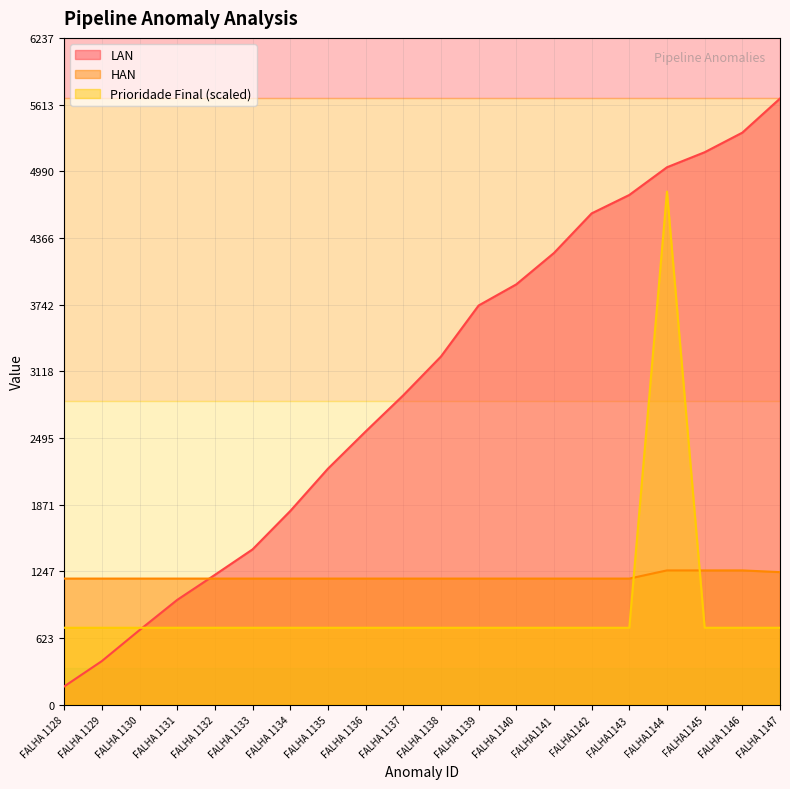

List the series in order of their peak value, lowest first.

HAN, Prioridade Final (scaled), LAN